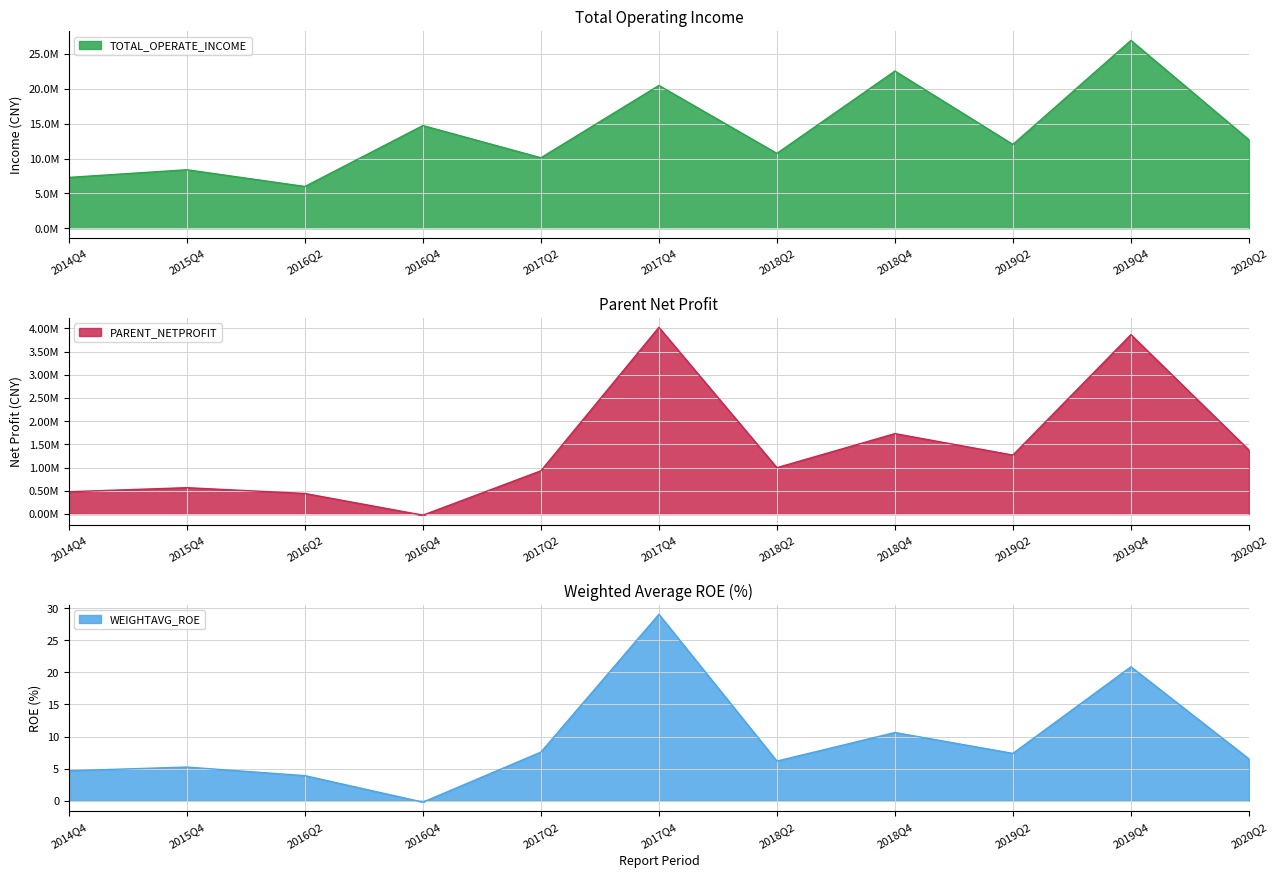

What is the difference between the maximum and minimum values in the TOTAL_OPERATE_INCOME series?

20973577.6